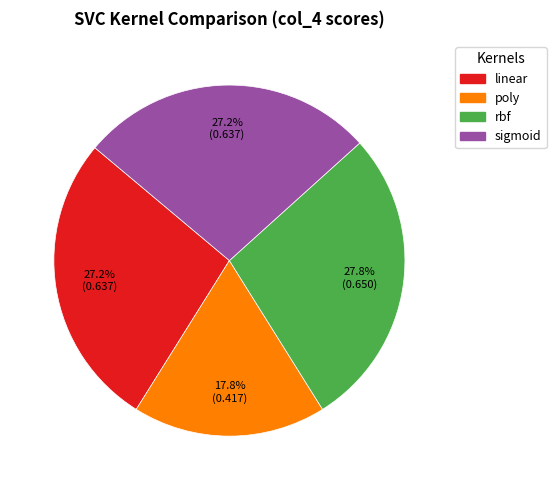

To the nearest percent, what percentage of the pie is linear?

27%